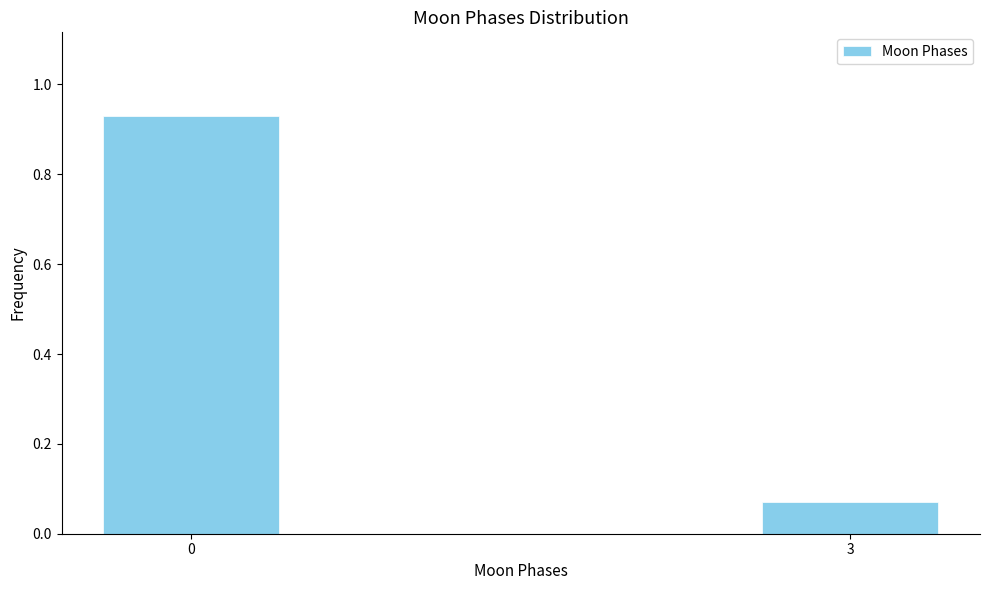

List the labels in order of value, largest first.

0, 3